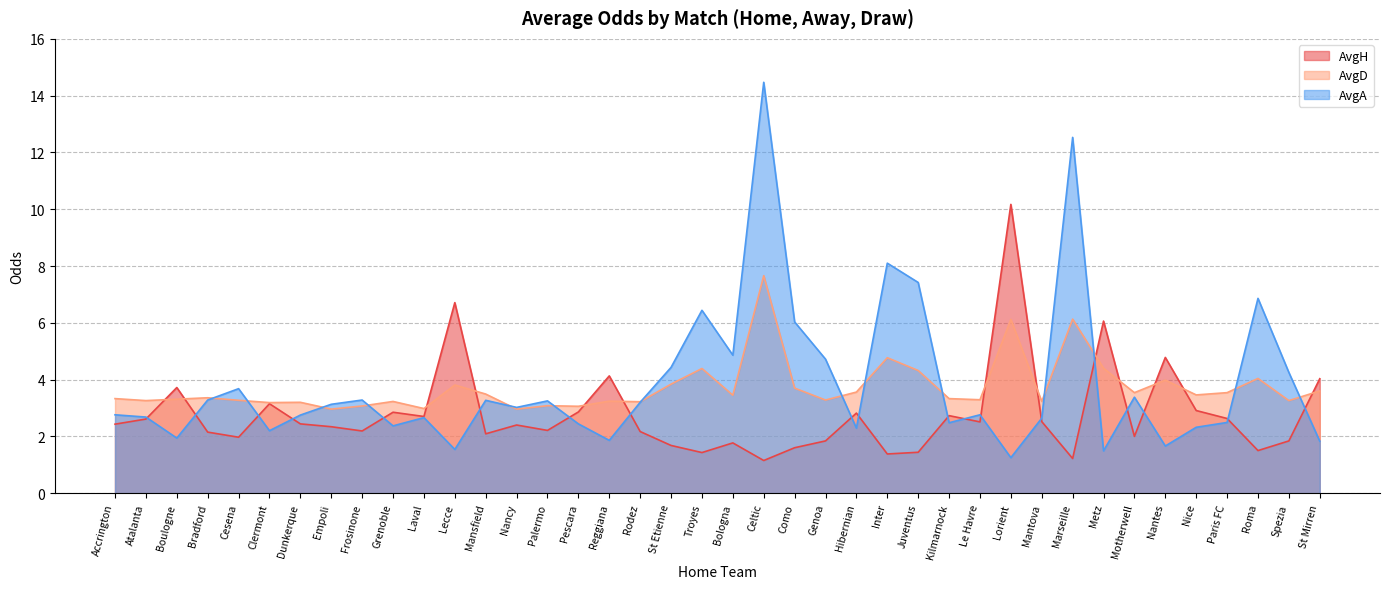

Which category has the highest value across all series?

Celtic